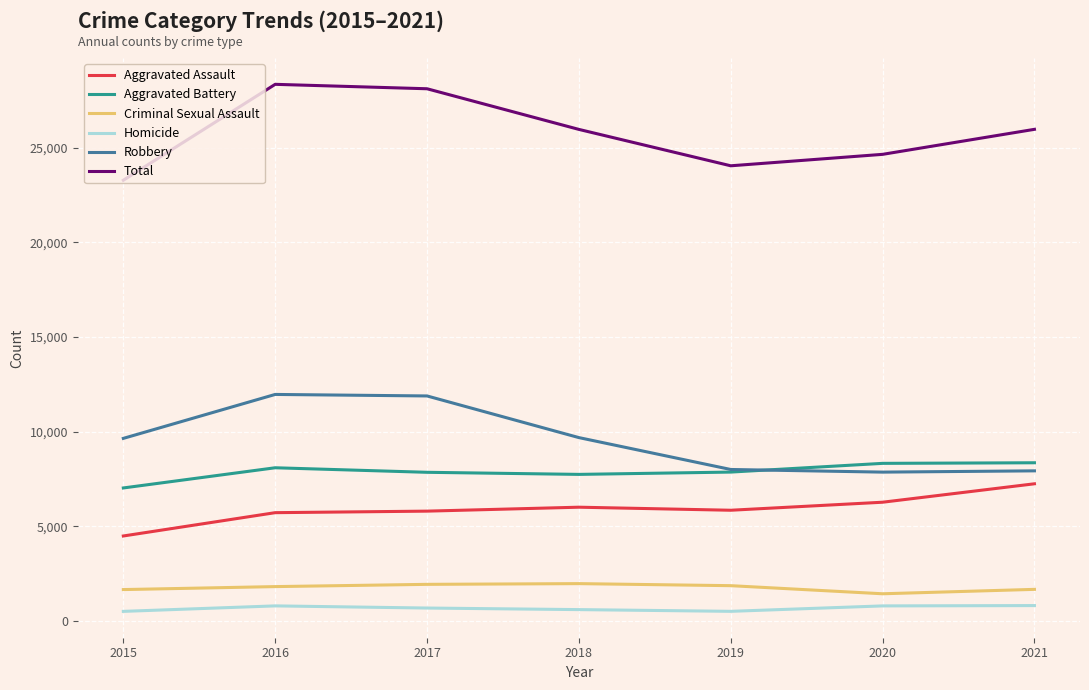

The Aggravated Assault series shows 4480 at 2015. True or false?

True